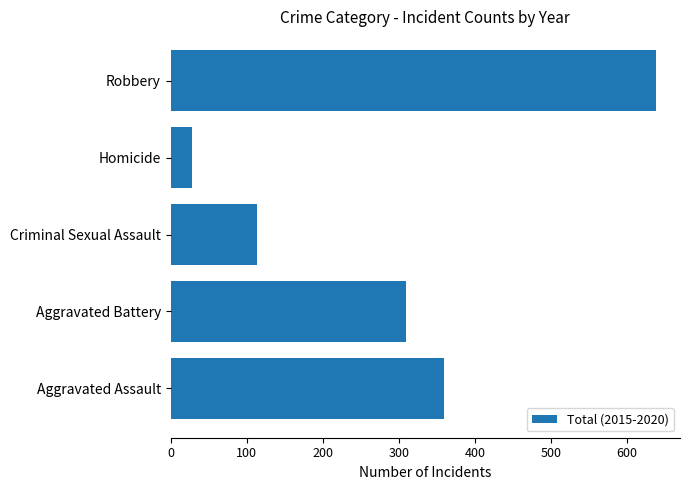

How many data points does each series have?

5